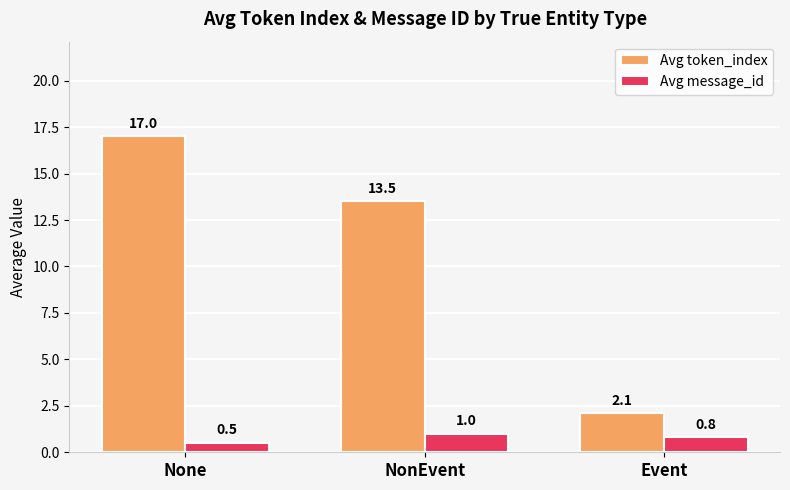

Which series changed the most between None and NonEvent?

Avg token_index